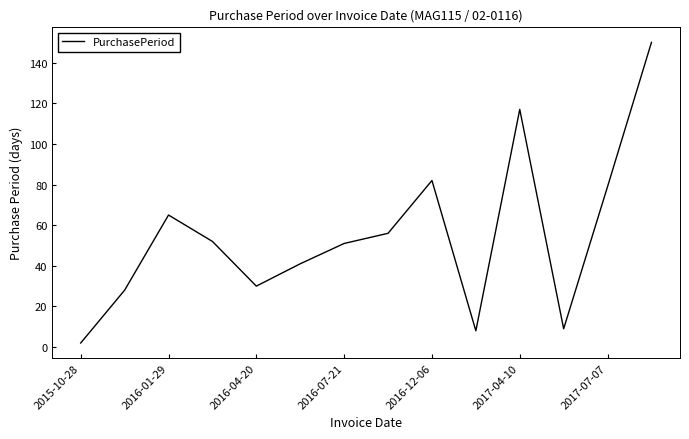

What is the maximum value shown in the chart?

150